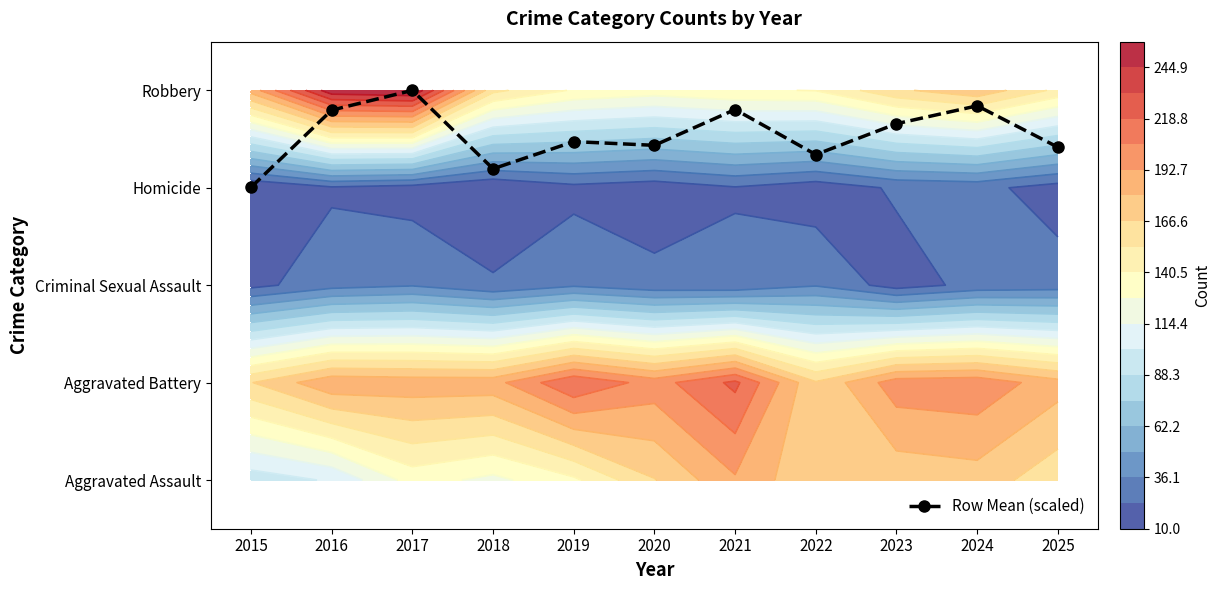

List the labels in order of value, smallest first.

2015, 2018, 2022, 2025, 2020, 2019, 2023, 2016, 2021, 2024, 2017